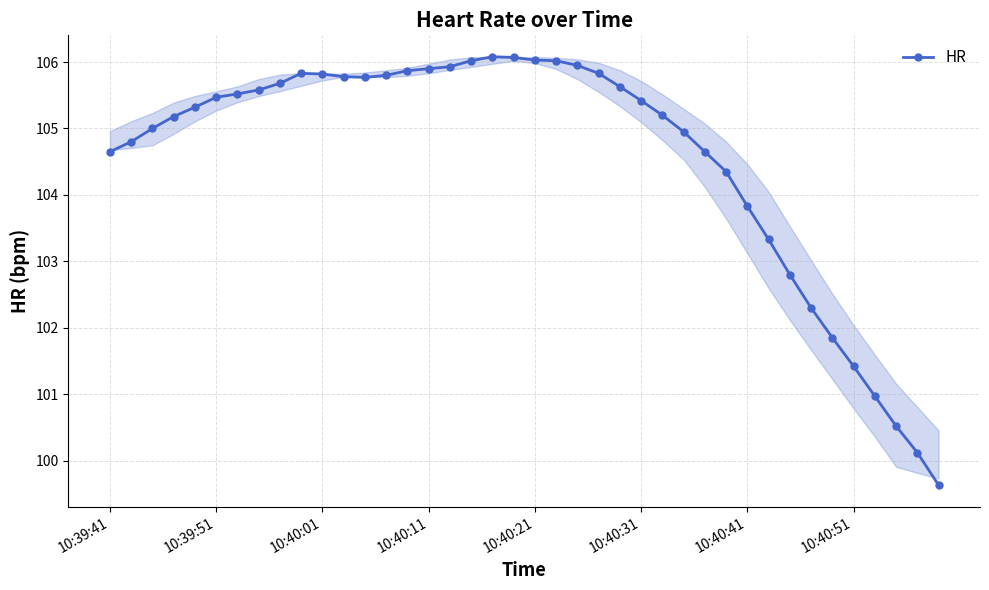

What is the average value?

104.6